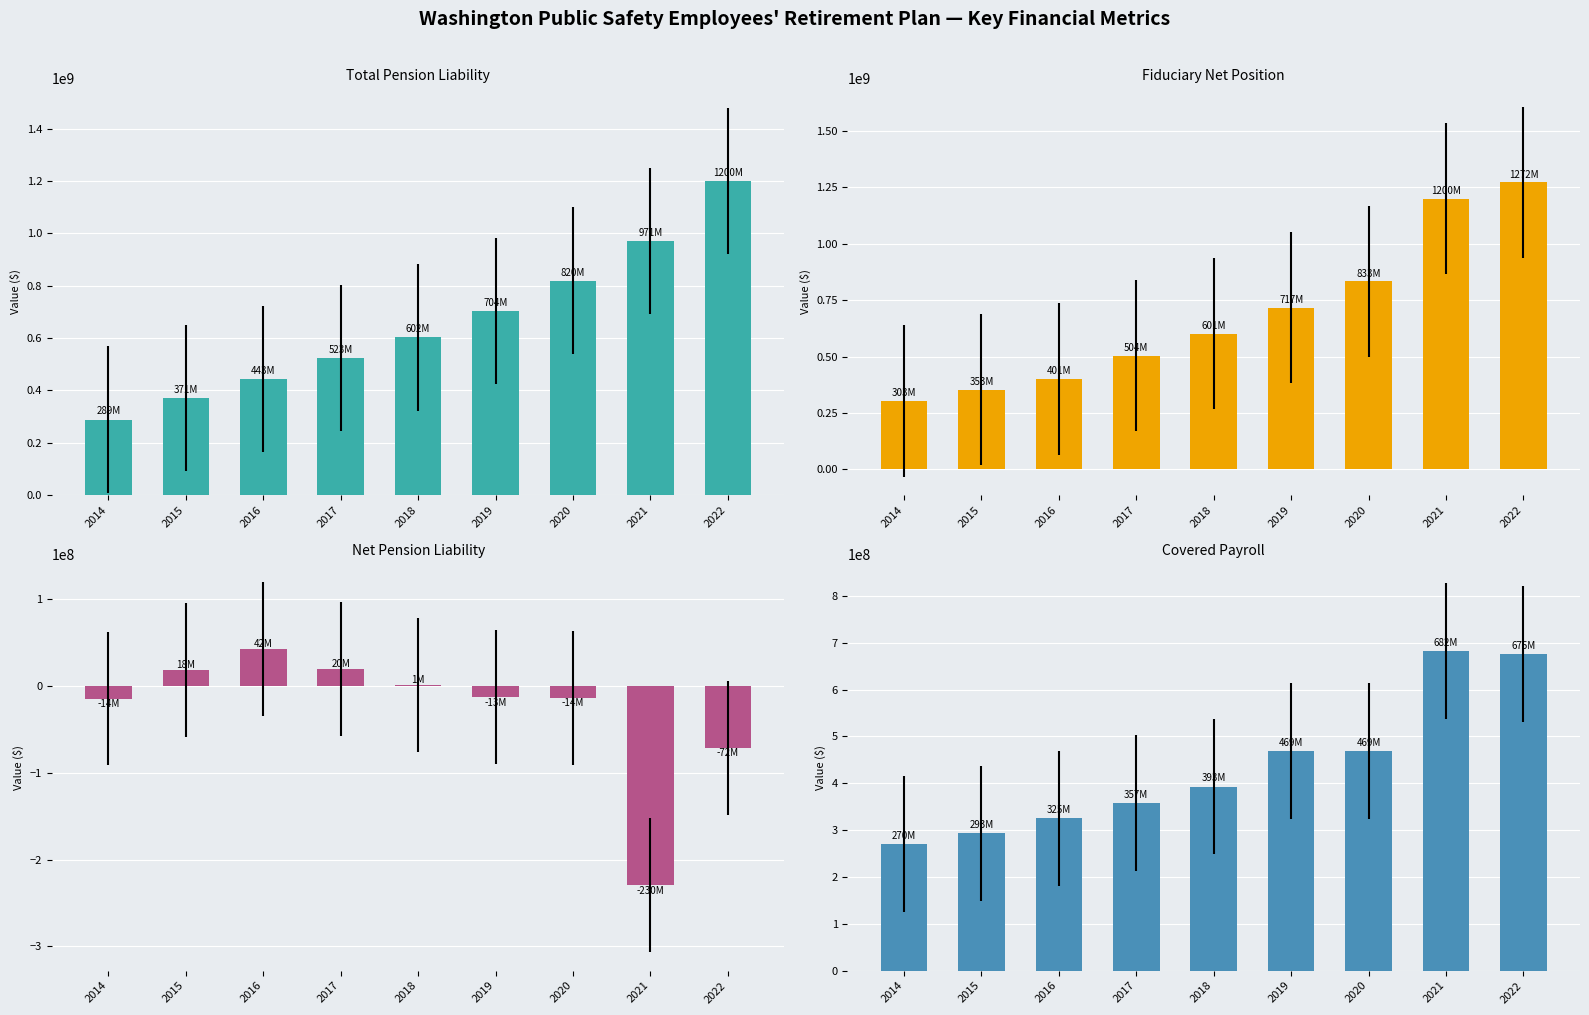

What is the sum of all Total Pension Liability values?

5923563000